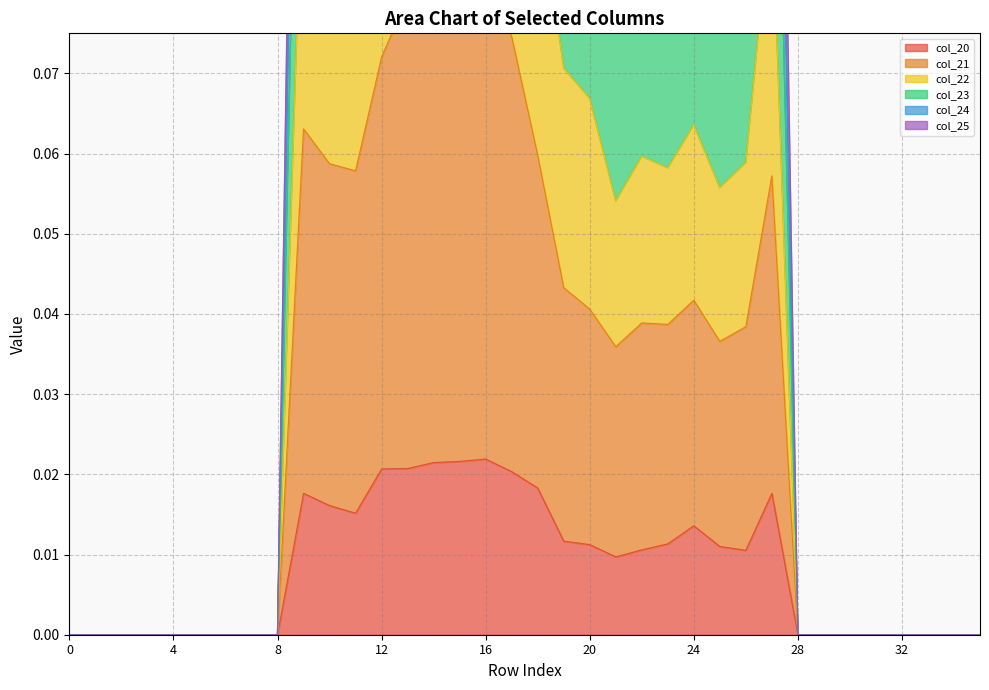

Between 28 and 1, which is larger?

28